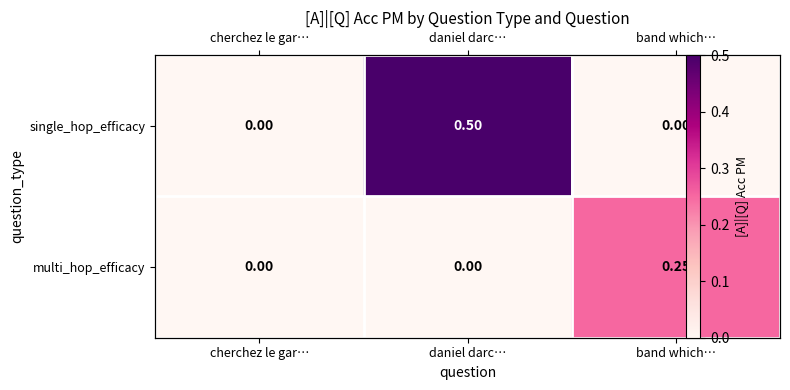

How many positive values does the single_hop_efficacy series have?

1